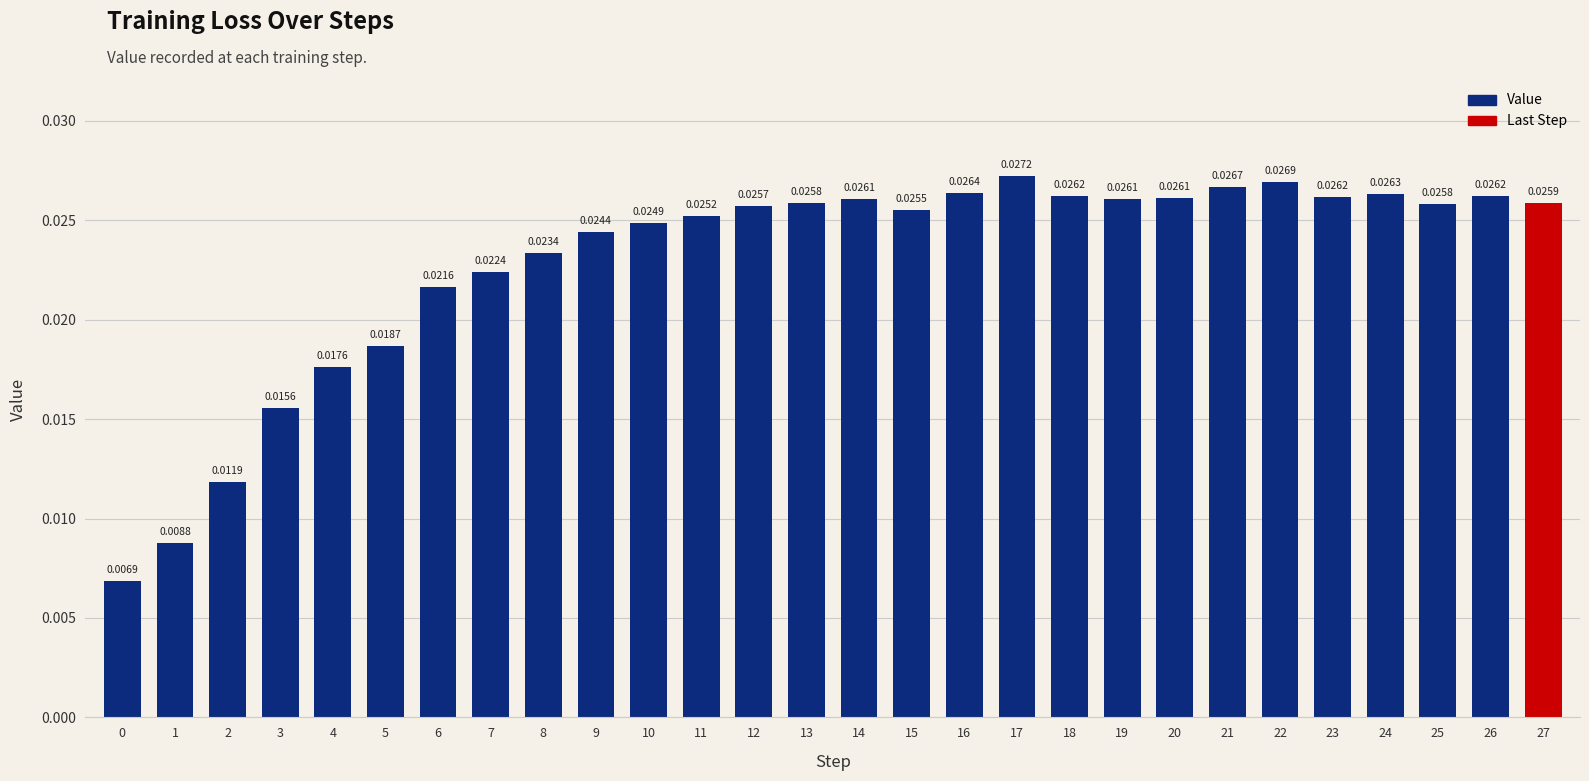

What is the sum of all values?

0.6